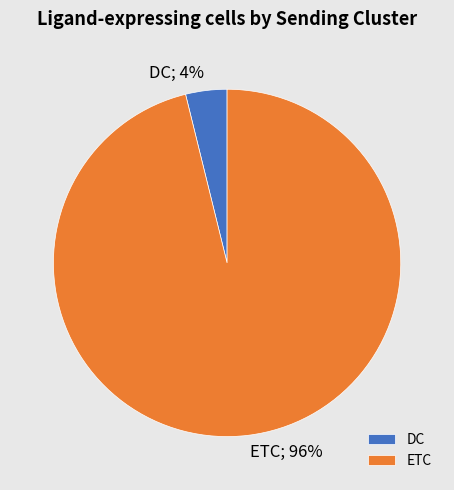

Rank the categories by value from lowest to highest.

DC, ETC